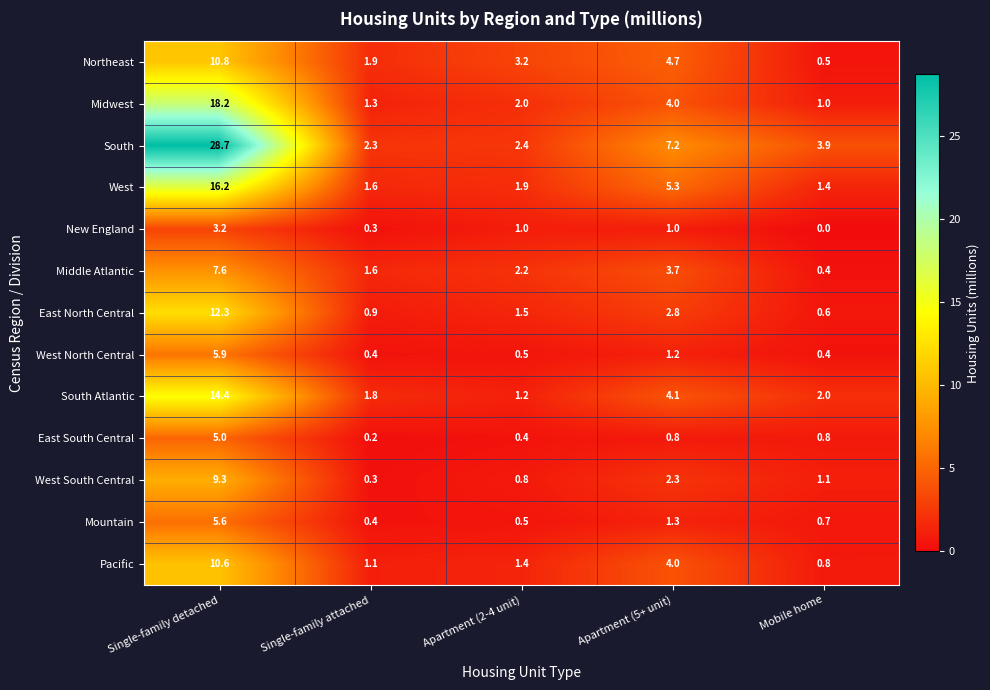

How many series are shown in this chart?

13